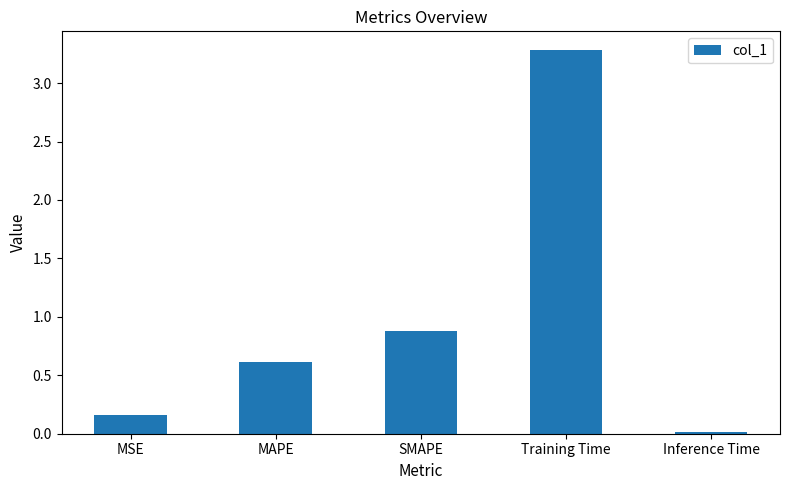

How many categories are shown in the chart?

5